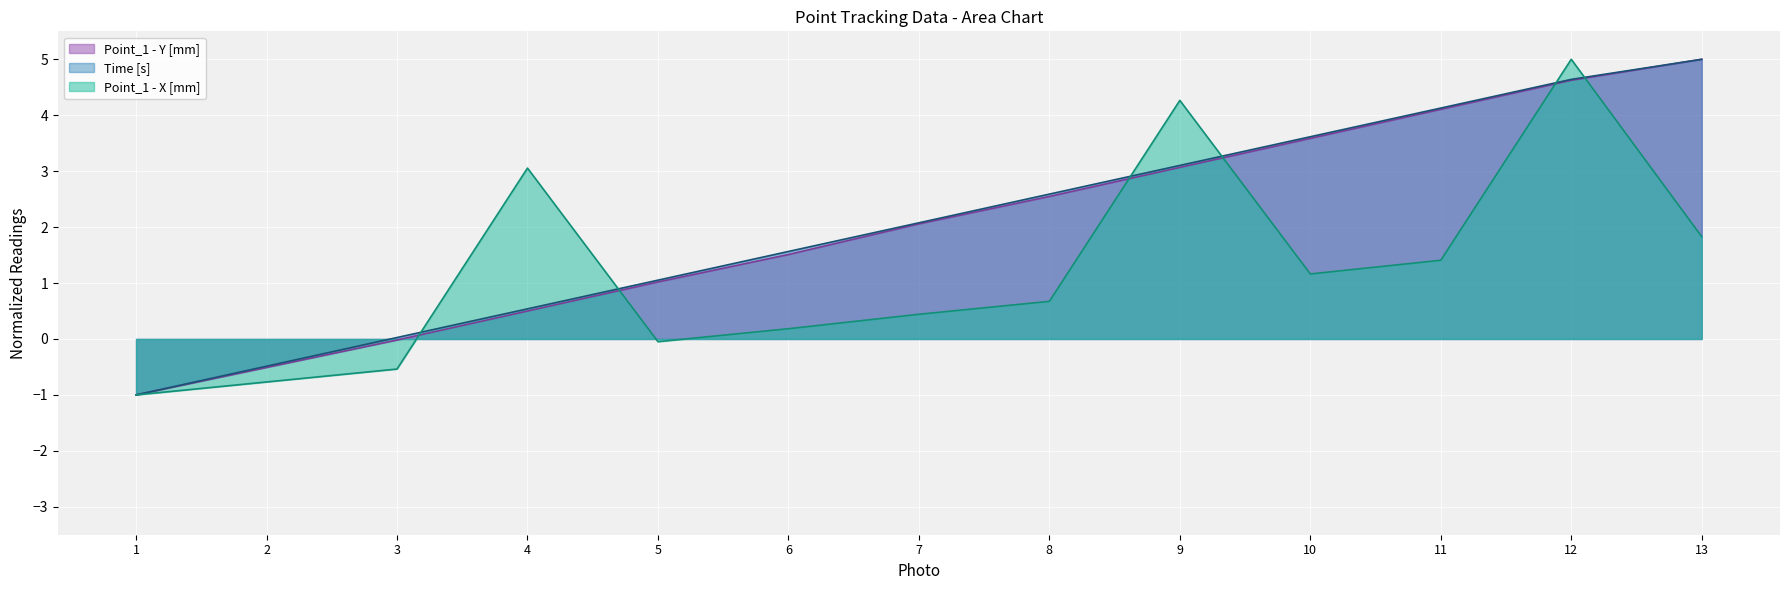

How many data points does each series have?

13